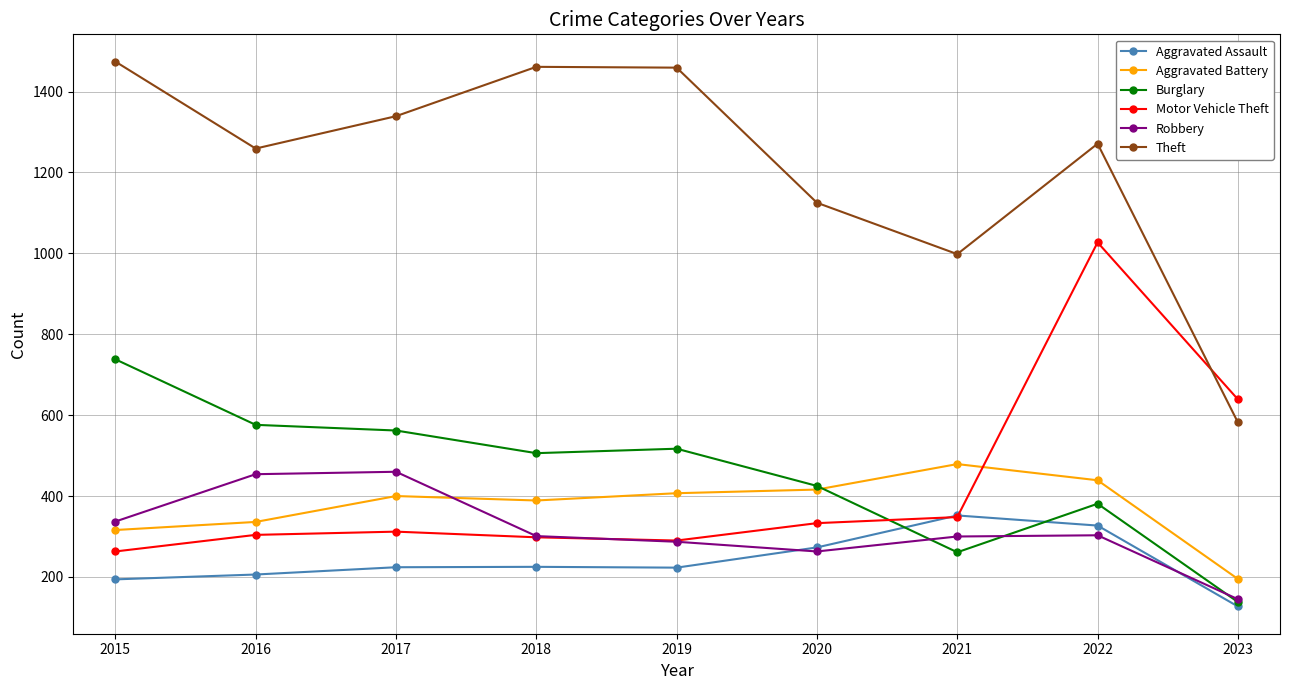

Is the value of Aggravated Assault at 2022 greater than the value of Aggravated Battery at 2023?

Yes